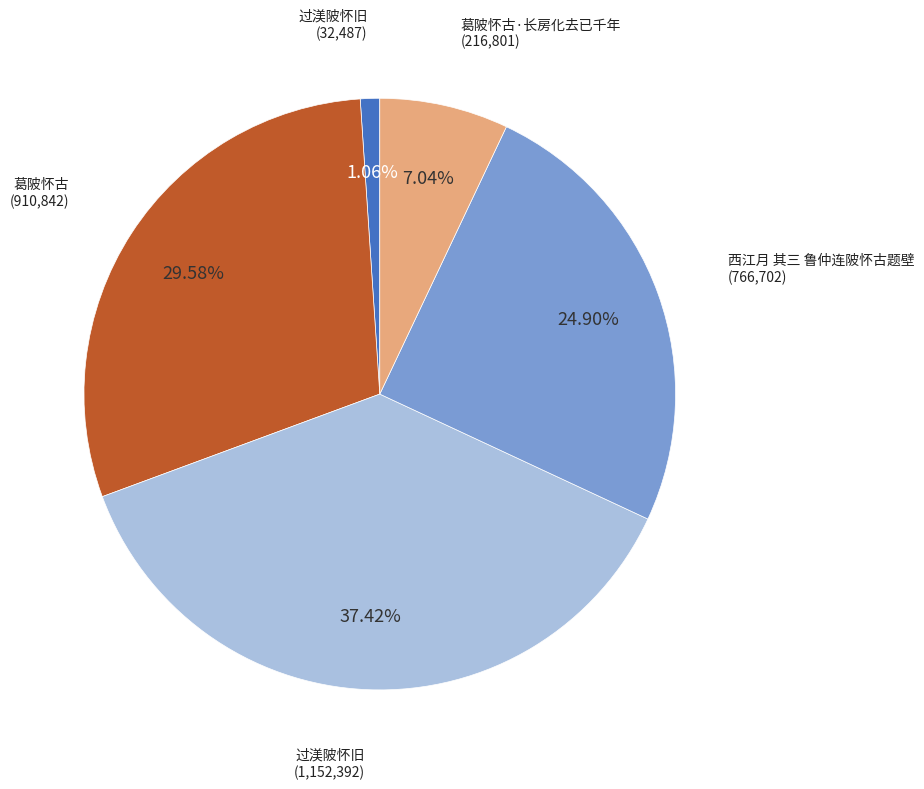

Is there a majority slice in this chart?

No